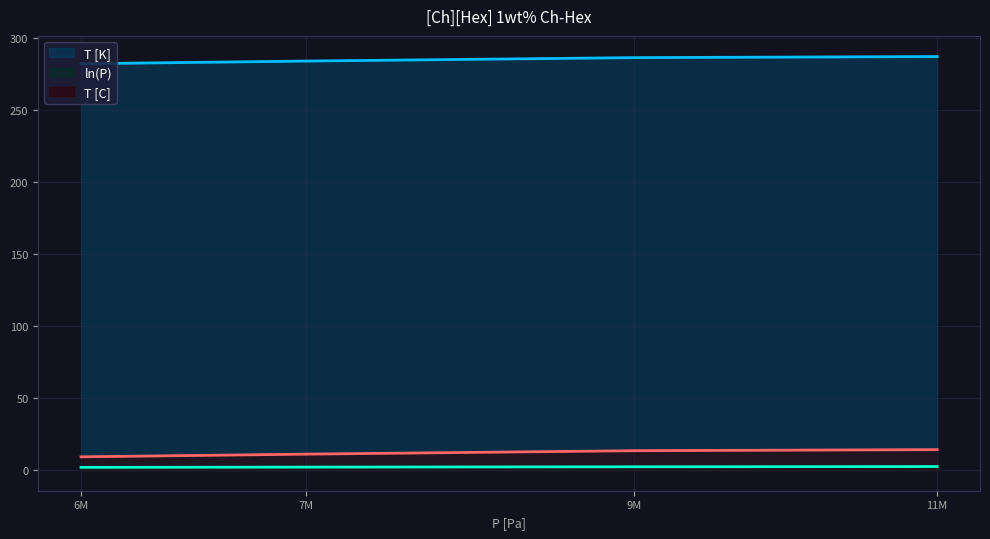

What is the maximum value for ln(P)?

2.4